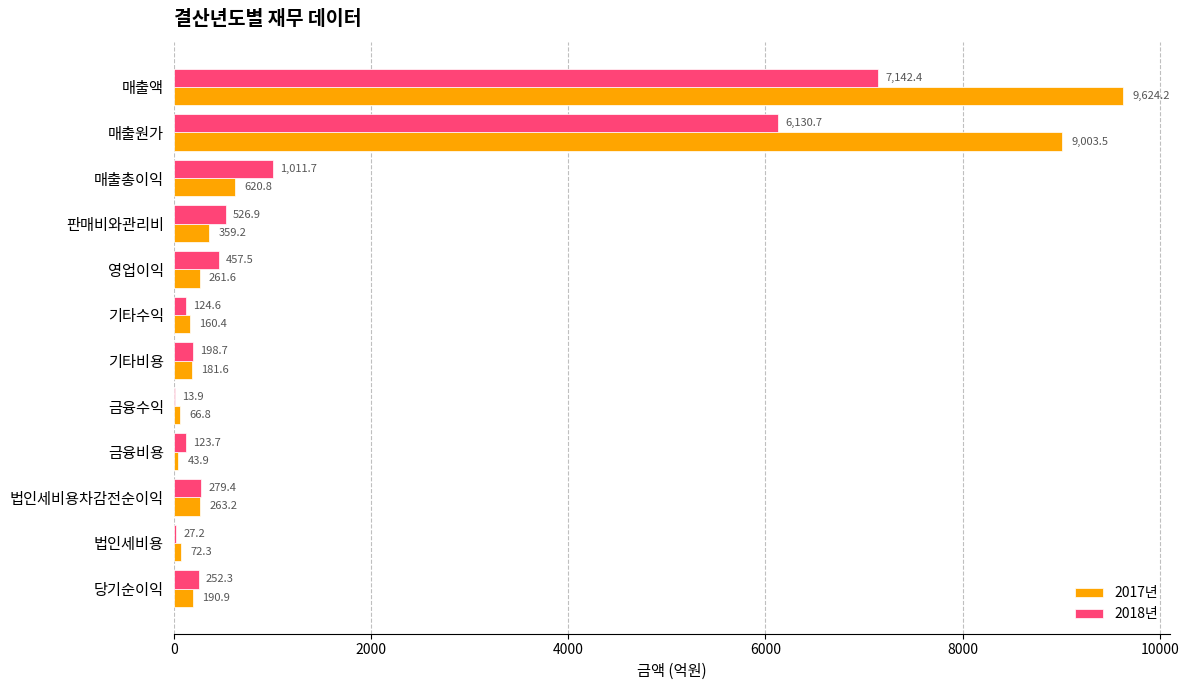

The value of 2018년 at 당기순이익 is 252.3. True or false?

True